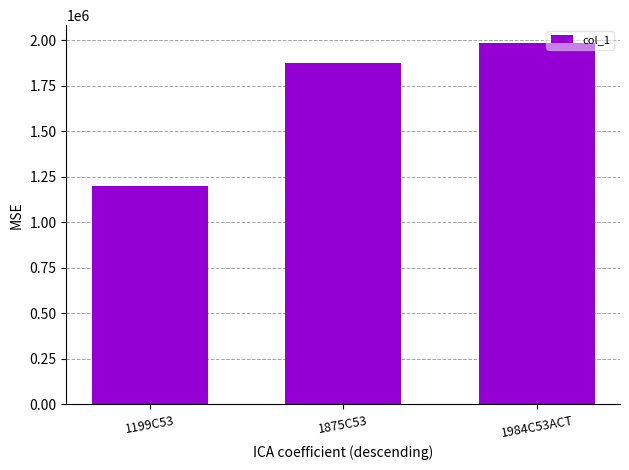

Rank the categories by value from lowest to highest.

1199C53, 1875C53, 1984C53ACT